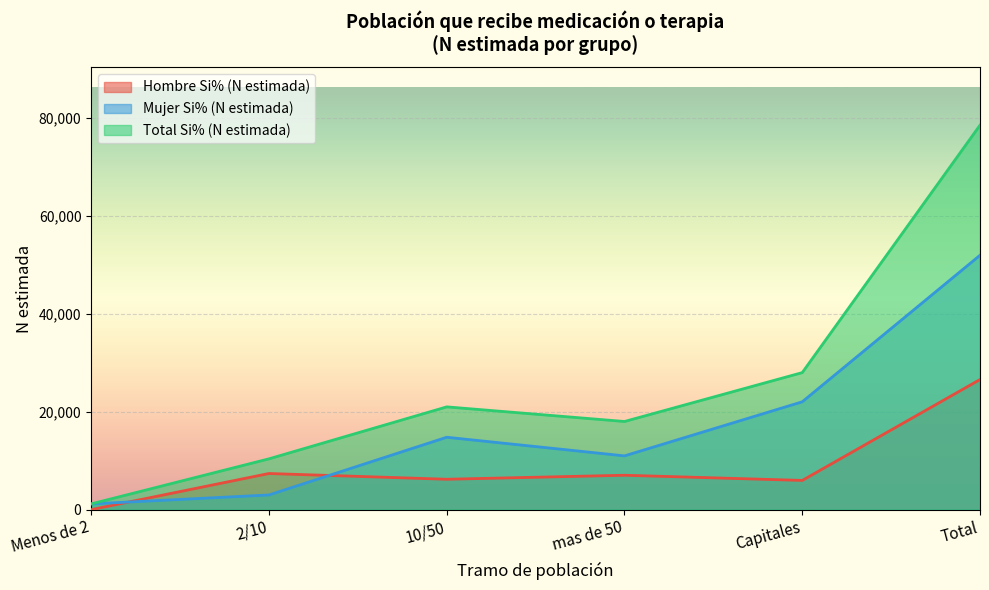

What is the value of the Hombre Si% (N estimada) point at the 5th from the left?

5963